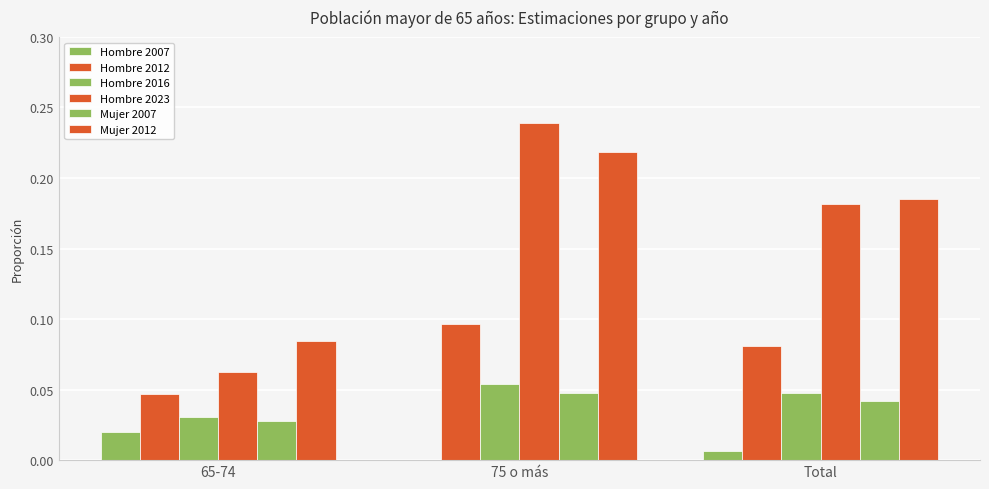

Rank the categories by Hombre 2023 value from highest to lowest.

75 o más, Total, 65-74